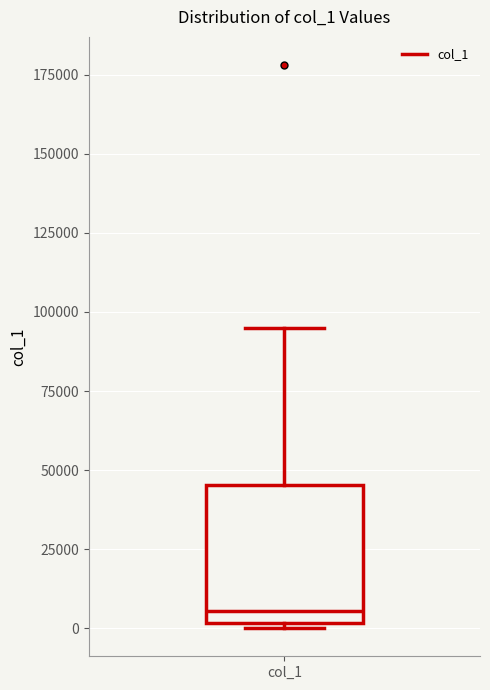

Where is the lower edge of the box for col_1 on the y-axis? The values are not printed on the chart, so give them approximately, as read against the axis.

0